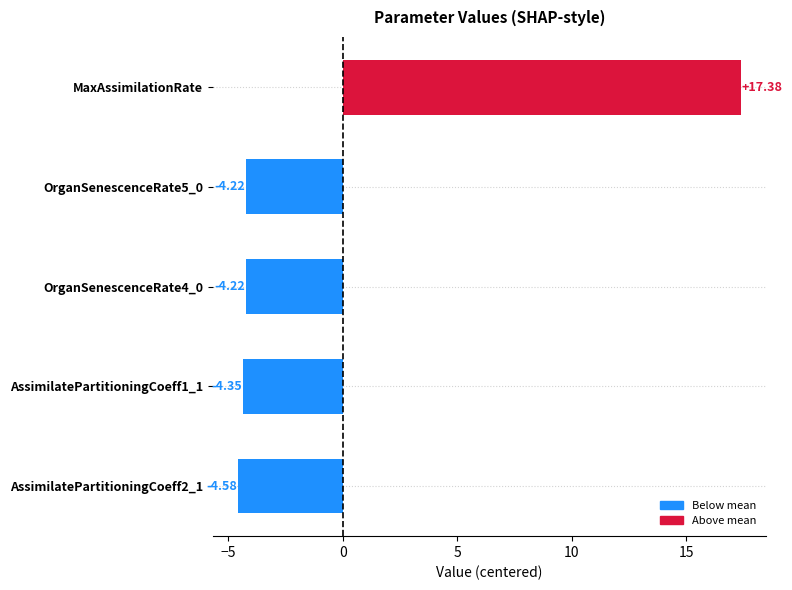

What is the sum of the values at OrganSenescenceRate4_0 and AssimilatePartitioningCoeff2_1?

-8.8